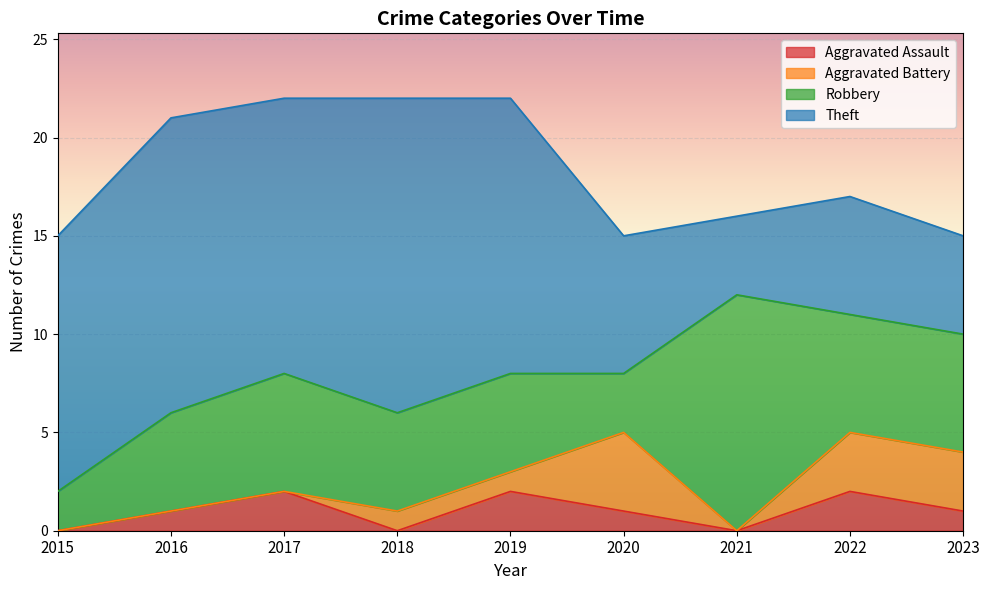

What is the value of the Aggravated Battery point at the 8th from the left?

3